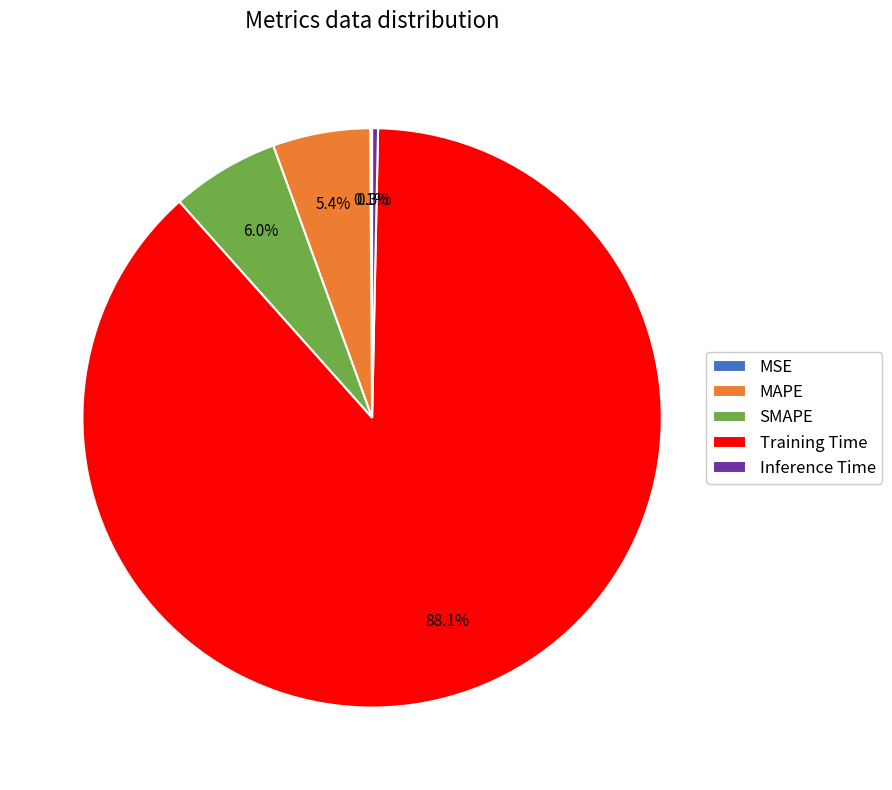

Combined, do Inference Time and Training Time account for over 50%?

Yes